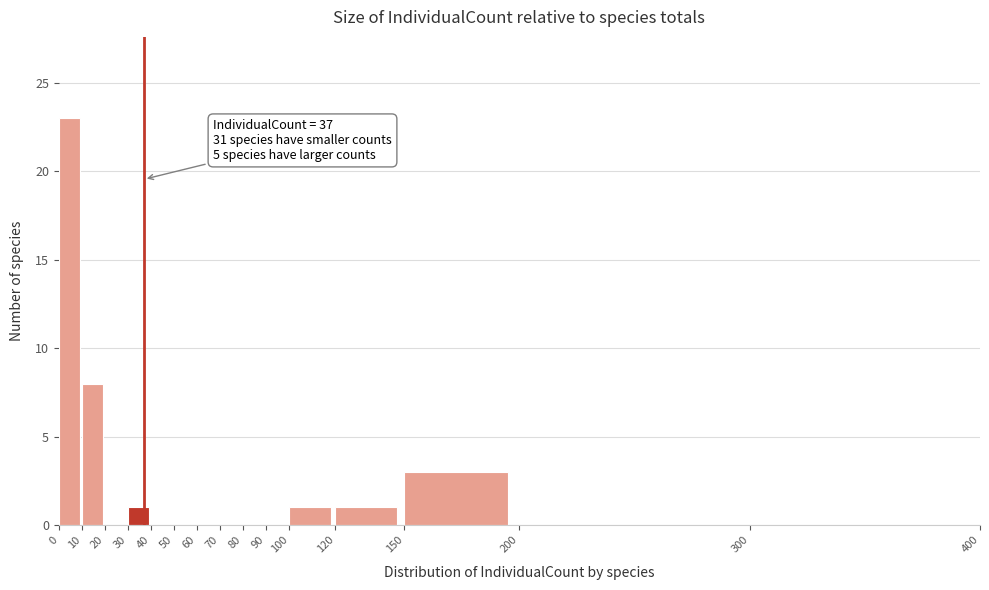

Which range on the x-axis has the tallest bar?

0 to 10